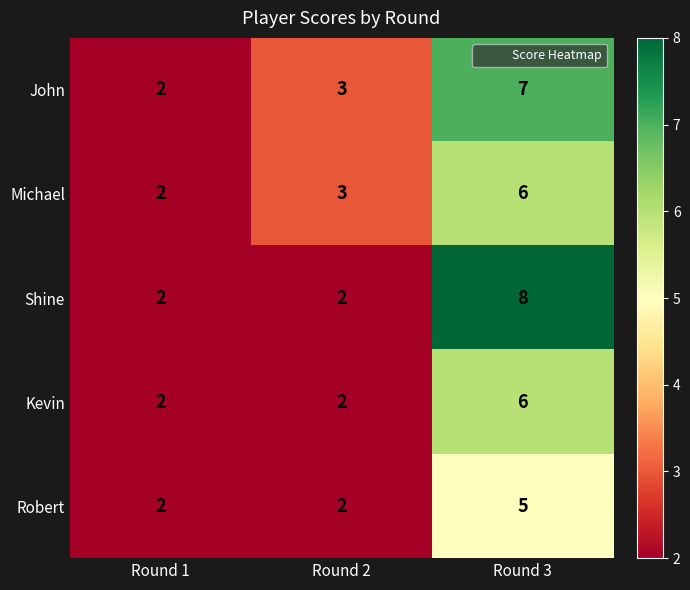

Is the value of Robert at Round 3 greater than the value of Shine at Round 2?

Yes